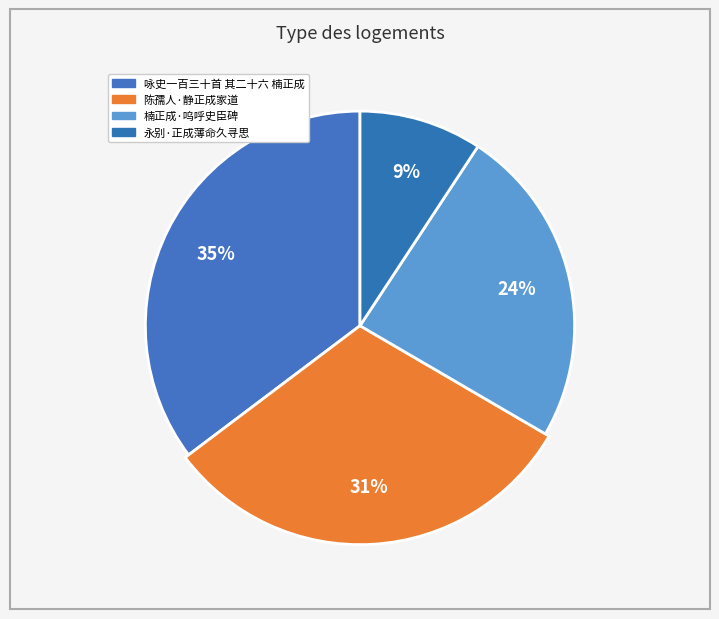

What is the smallest slice in the pie chart?

永别·正成薄命久寻思